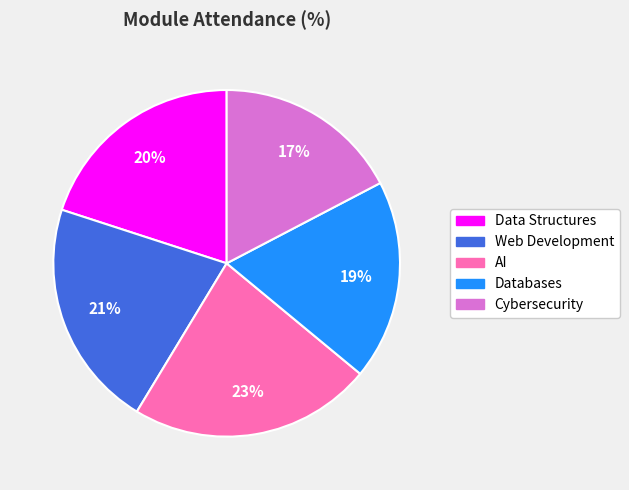

Is it true that AI is 23% of the pie?

True